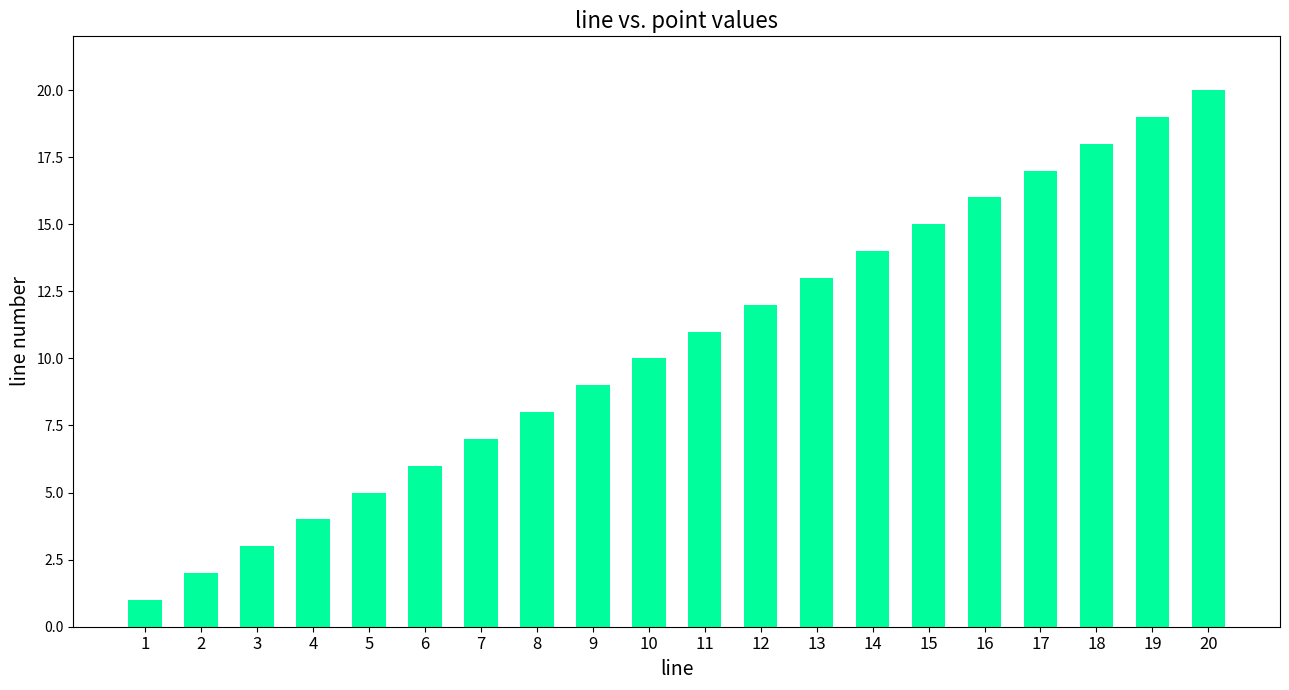

How many series are shown in this chart?

1